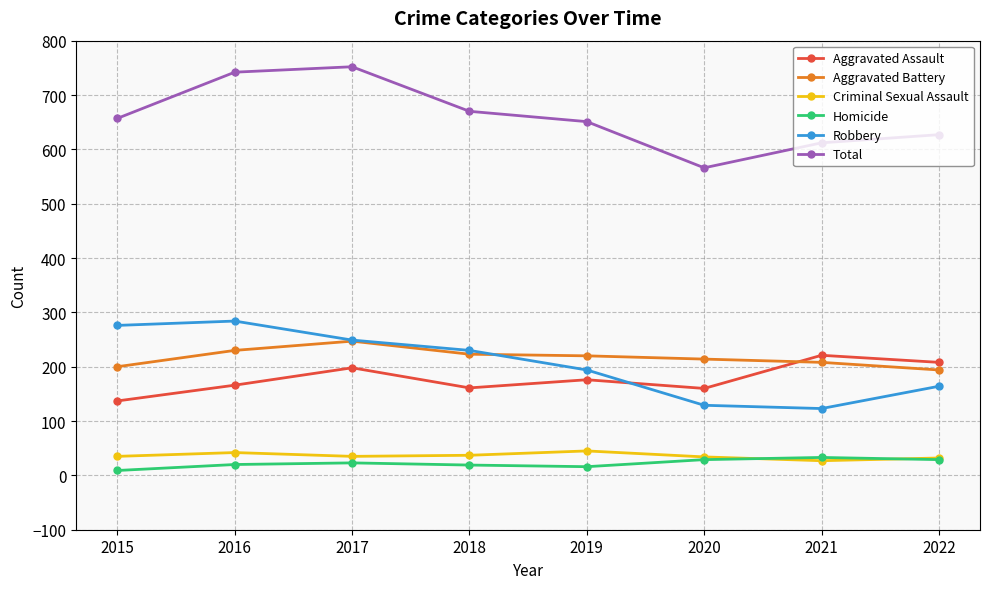

What value does the Total series have at 2020?

566